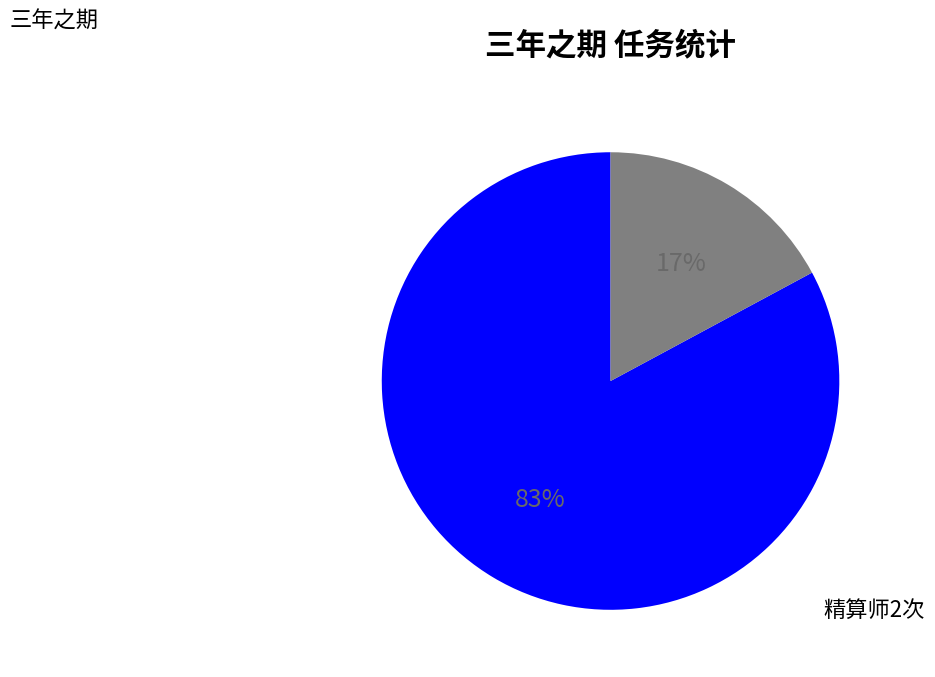

To the nearest percent, what is the difference between the largest and smallest slice percentages?

66%